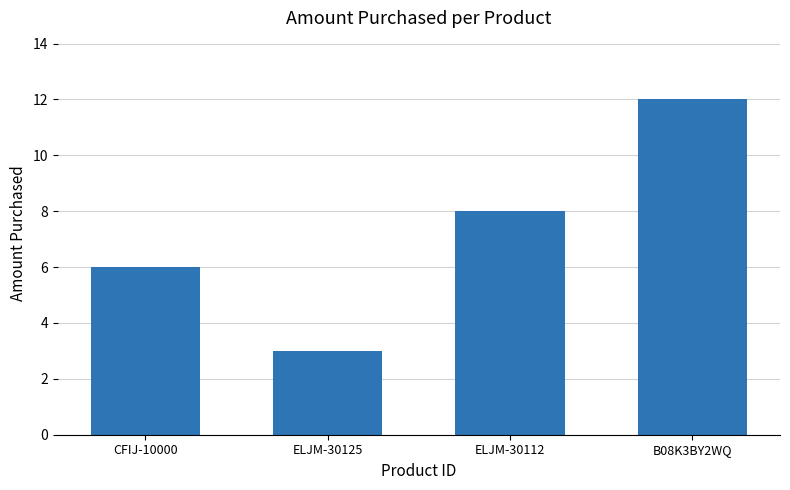

The value at CFIJ-10000 is 6. True or false?

True